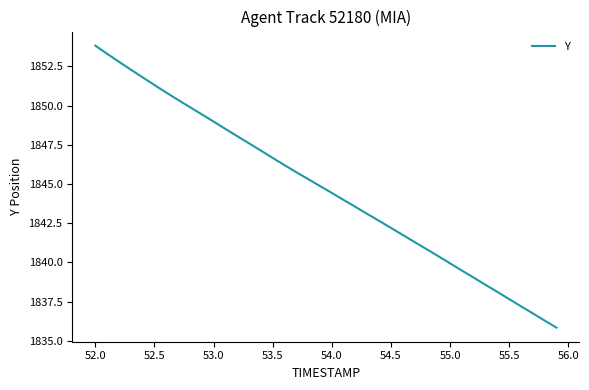

What is the difference between the maximum and minimum values?

18.0